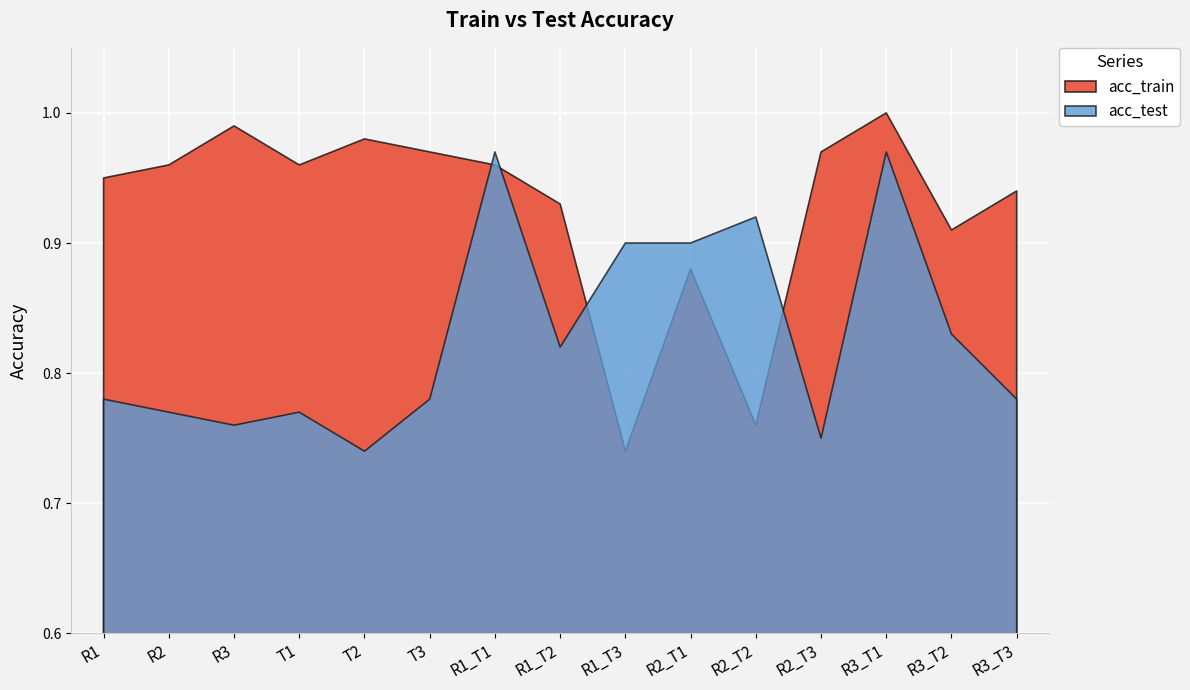

At how many categories does at least one series exceed 0?

15